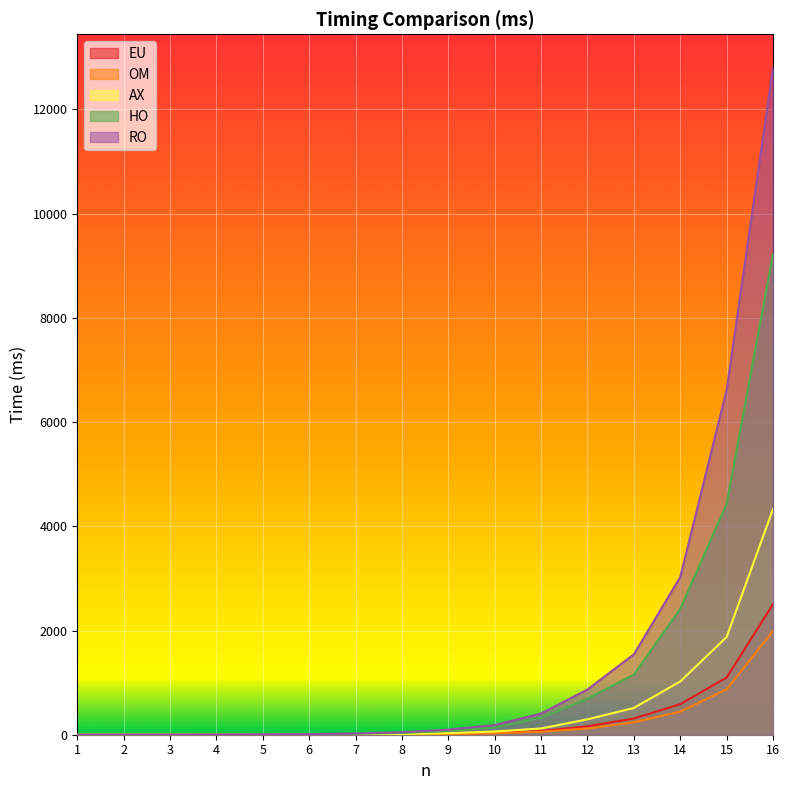

Between 5 and 4, which is larger?

5